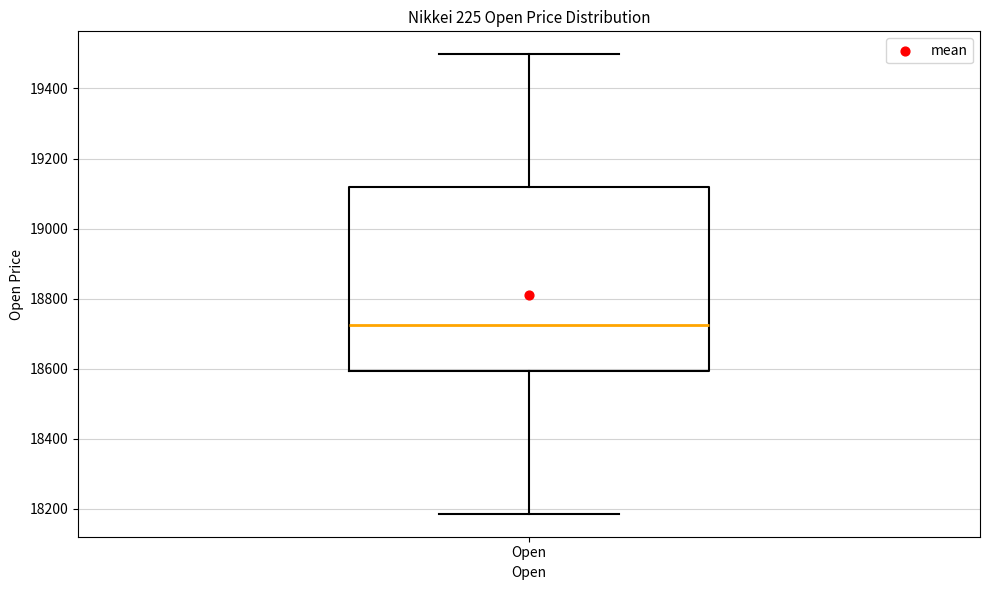

Transcribe this box plot: give where the median line is, the range the box spans, and where the two whiskers end, as read against the y-axis. The values are not printed on the chart, so give them approximately, as read against the axis.

median 18720, box 18600 to 19120, whiskers 18180 to 19500